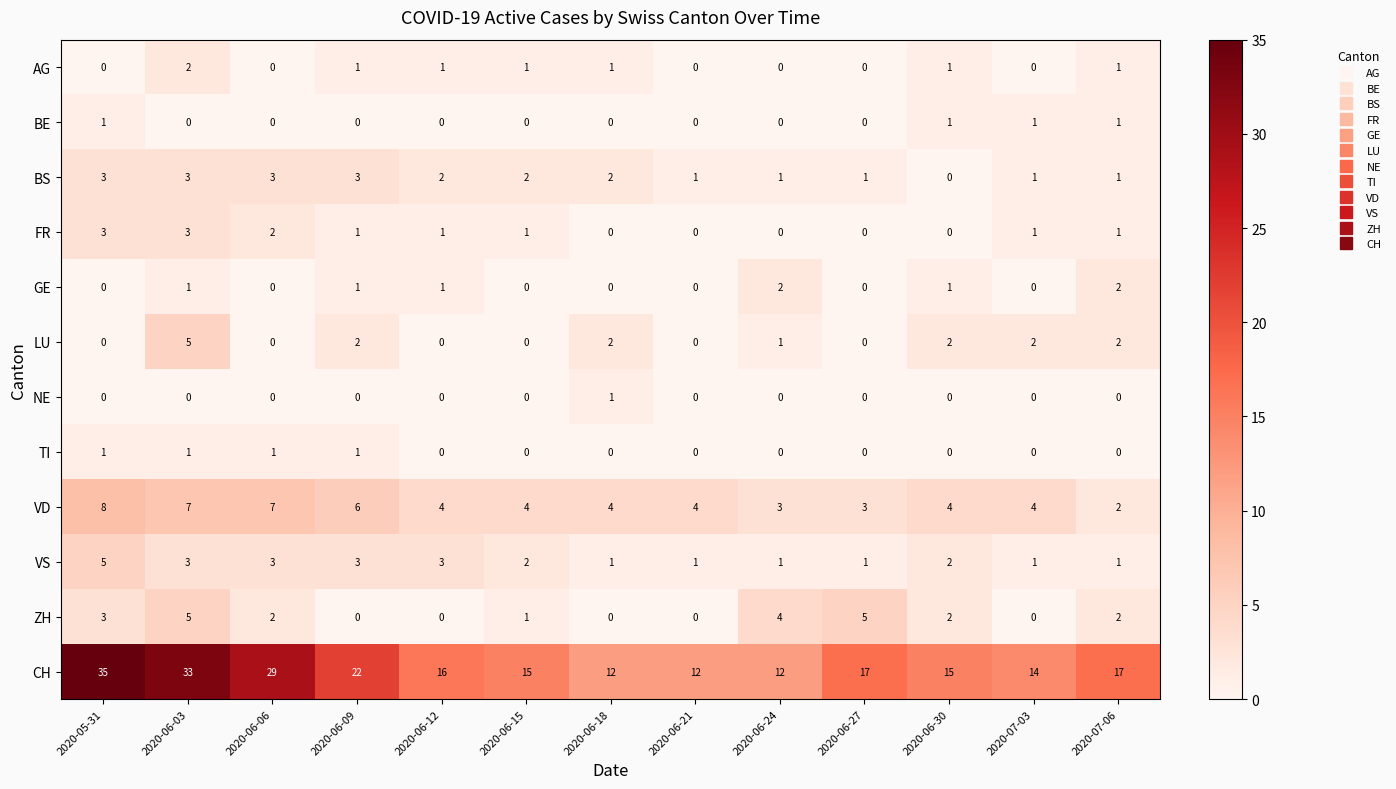

What is the total value across all series at 2020-07-03?

24